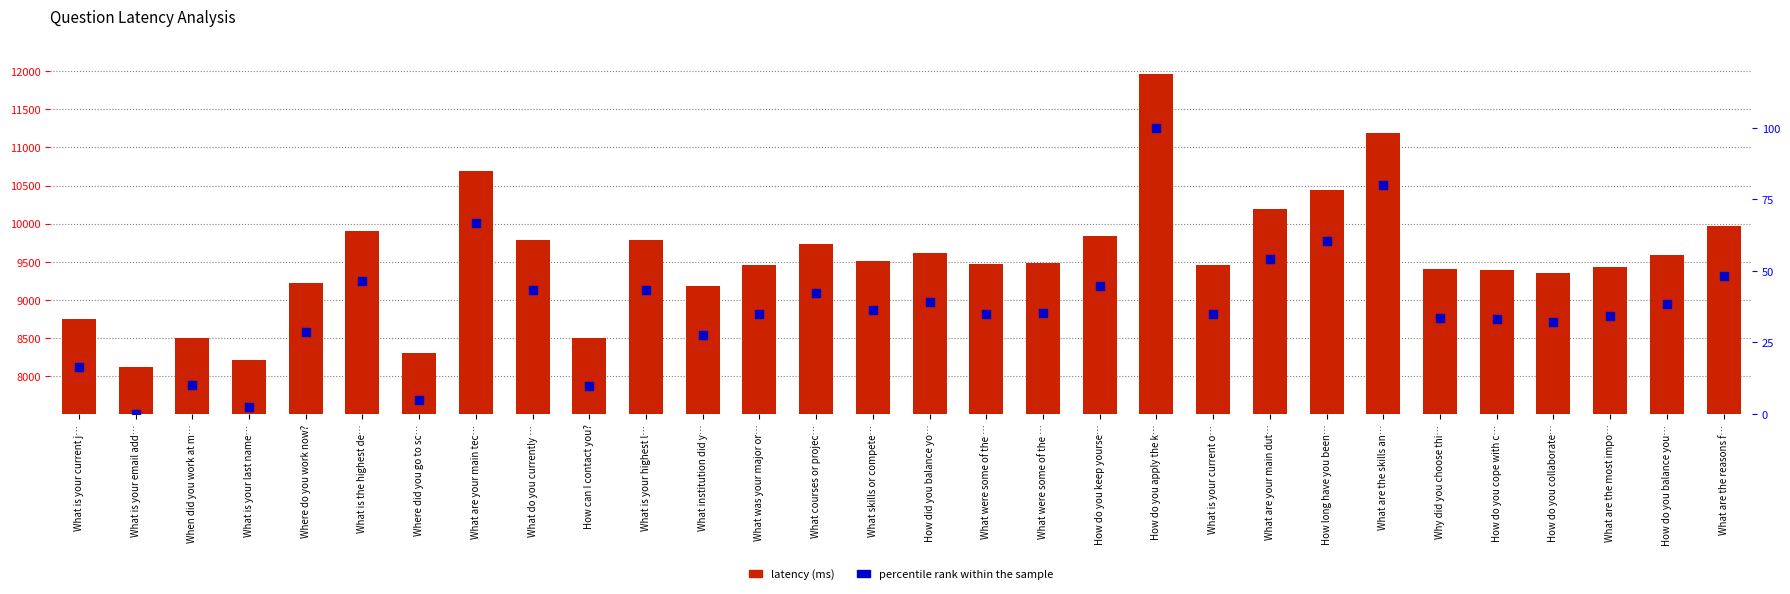

Which series contains the highest Y value?

latency (ms)